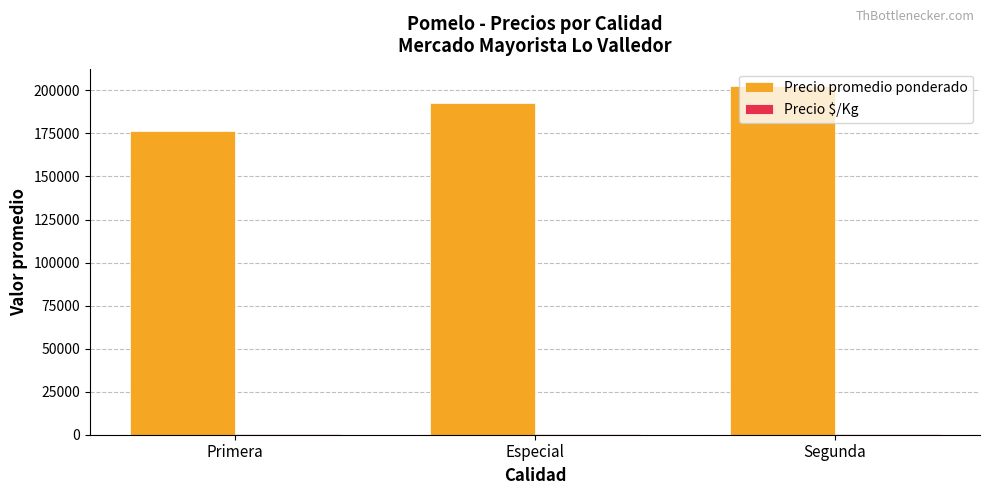

At which category does the chart reach its peak across all series?

Segunda